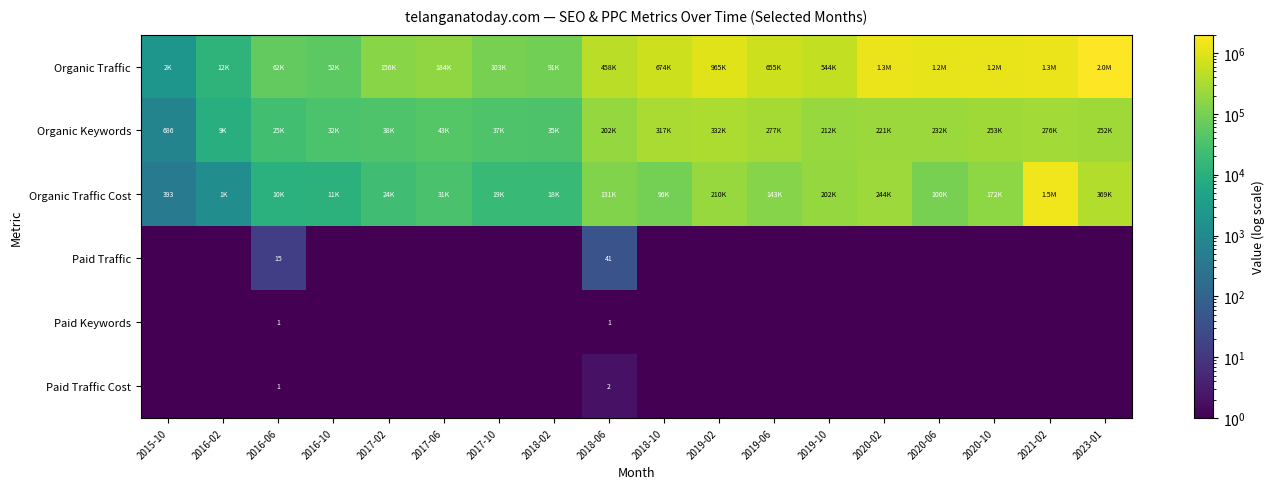

Which has a higher value, 2018-02 or 2019-10?

2019-10